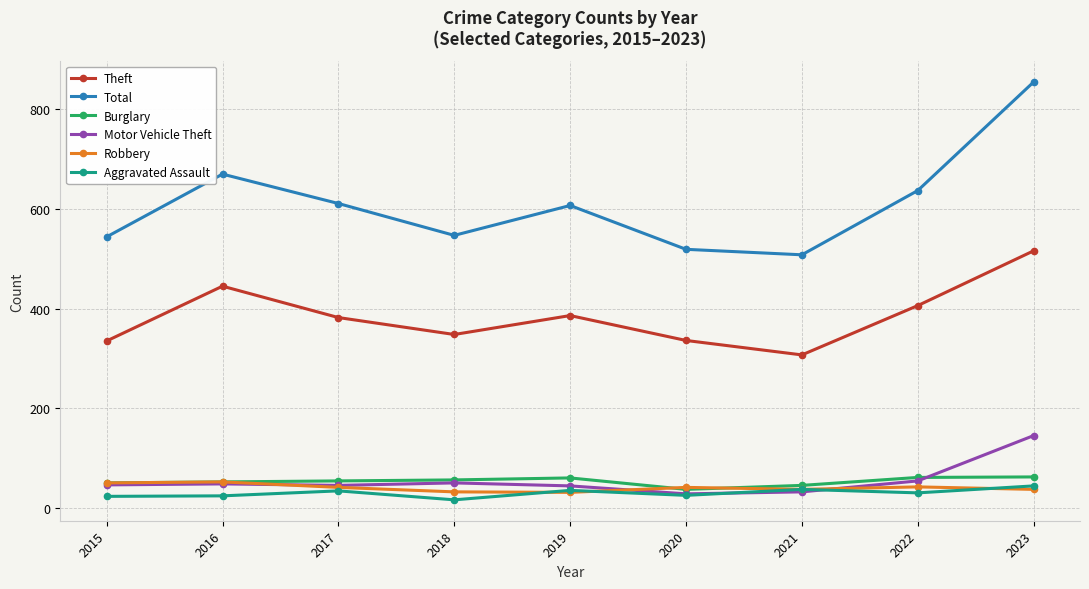

What is the total value across all series at 2021?

966